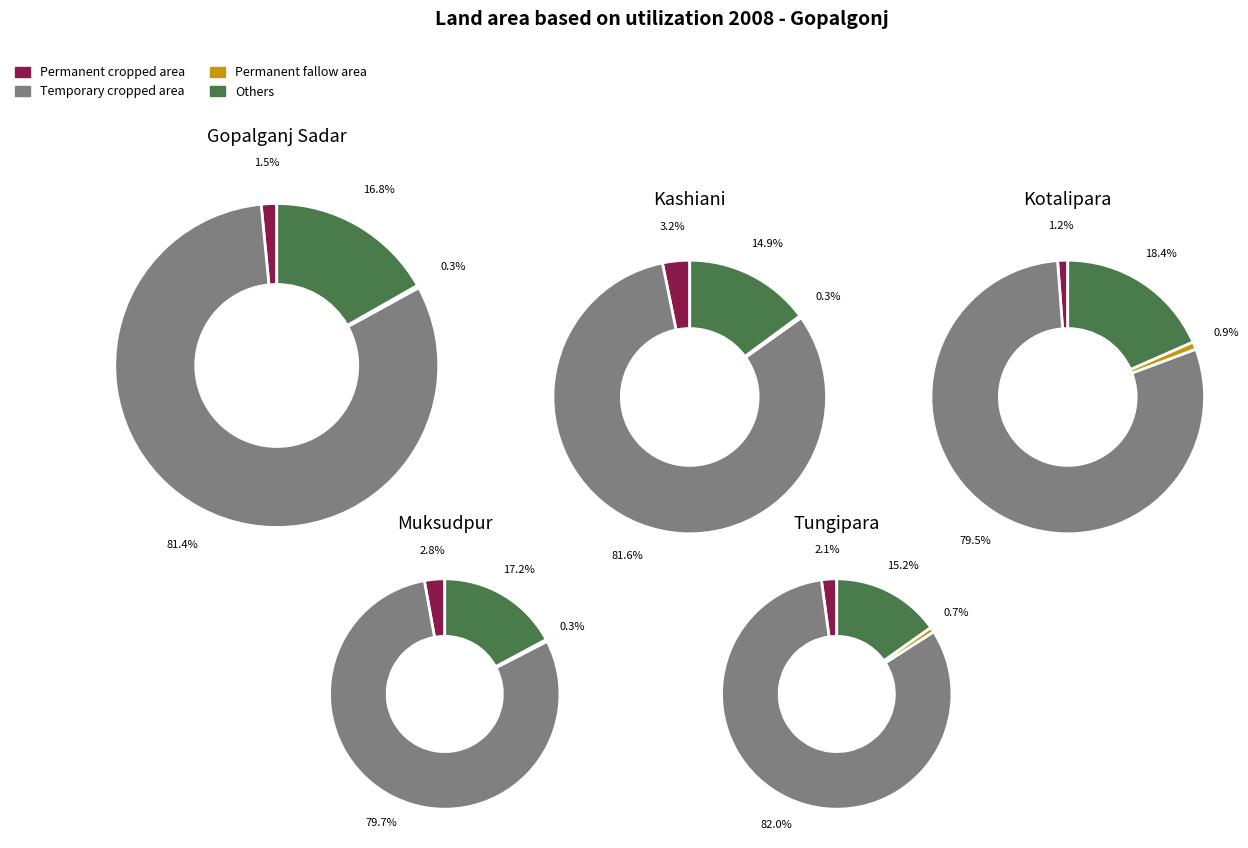

How many segments does this pie chart have?

5